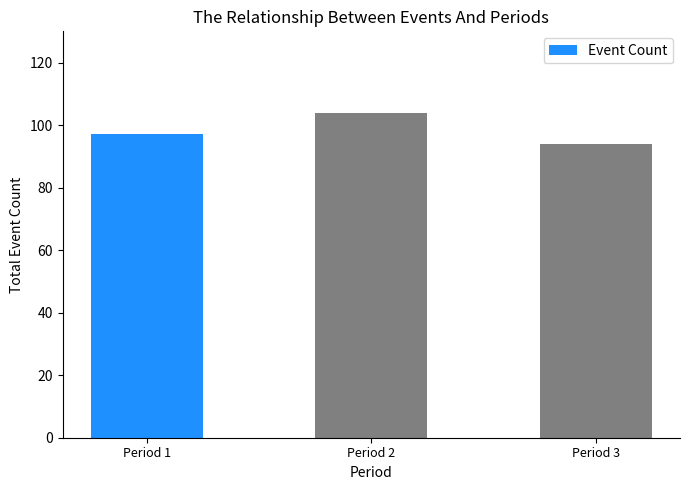

Between Period 1 and Period 2, which is larger?

Period 2